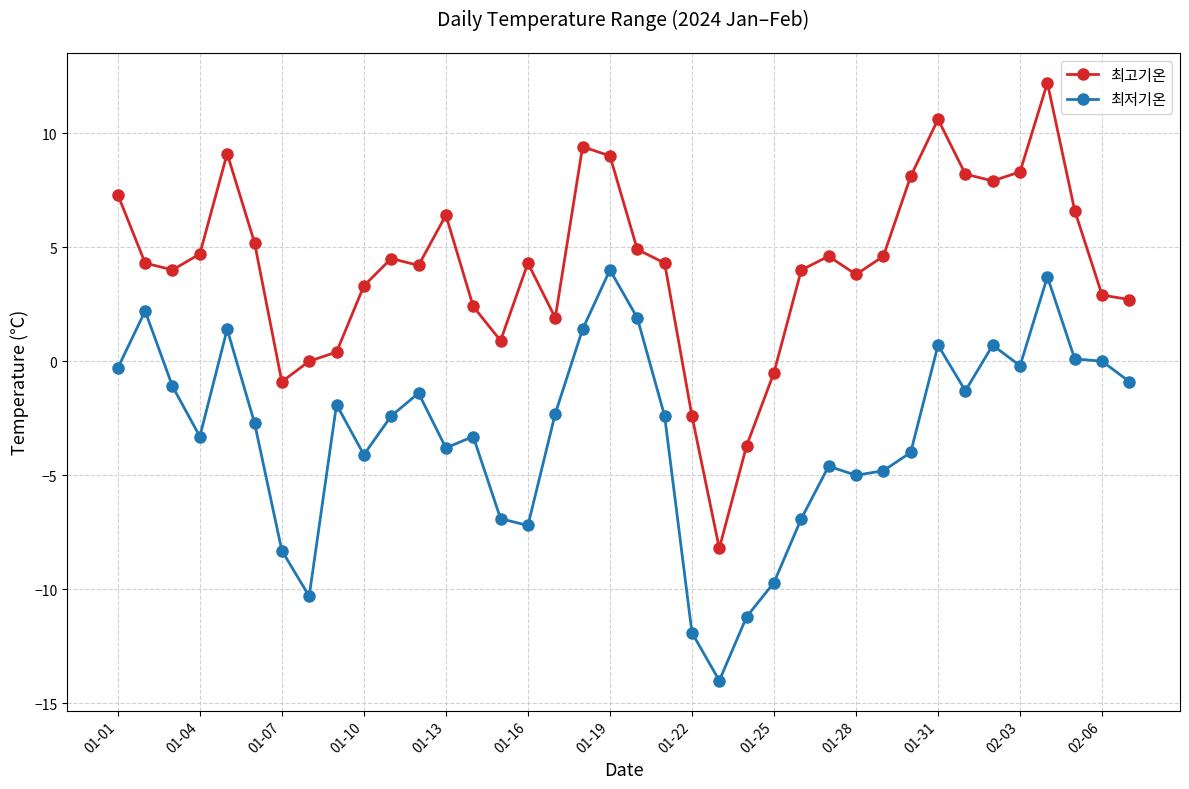

True or false: 최저기온 and 최고기온 cross at least once.

False